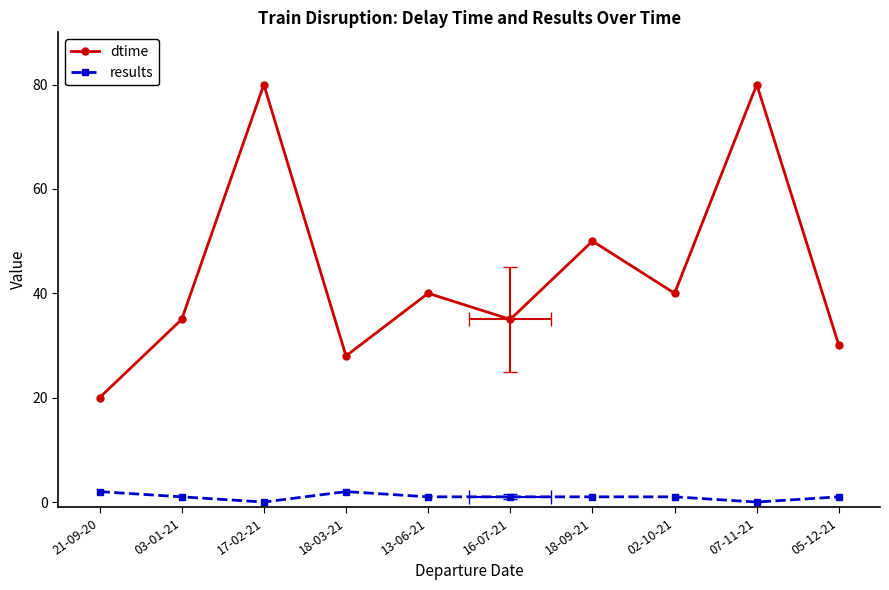

Which series has the widest spread of values?

dtime